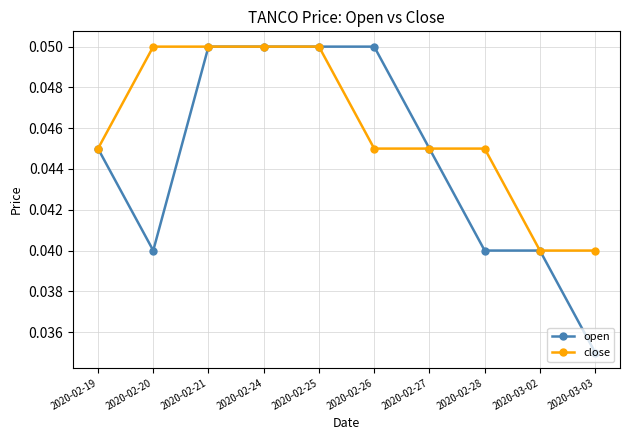

Which label corresponds to the smallest value in the chart?

2020-03-03